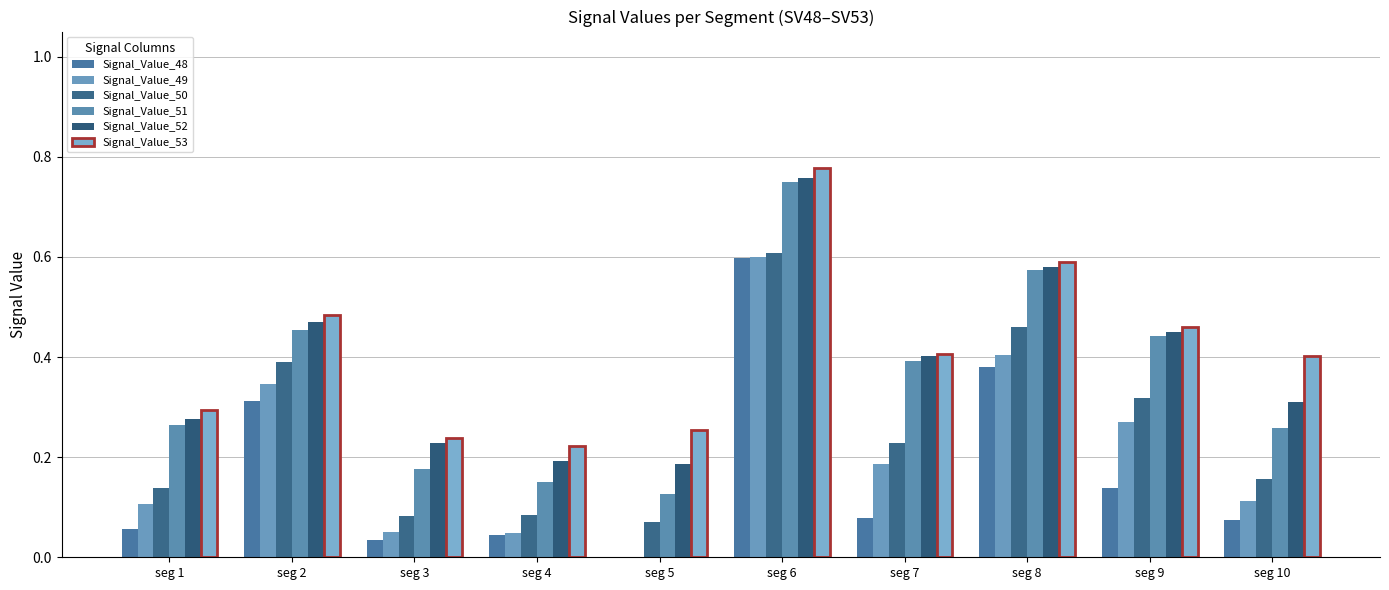

Reading left to right, transcribe all the data shown in this chart.

Signal_Value_48: seg 1=0.1	seg 2=0.3	seg 3=0.0	seg 4=0.0	seg 5=0.0	seg 6=0.6	seg 7=0.1	seg 8=0.4	seg 9=0.1	seg 10=0.1
Signal_Value_49: seg 1=0.1	seg 2=0.3	seg 3=0.1	seg 4=0.0	seg 5=0.0	seg 6=0.6	seg 7=0.2	seg 8=0.4	seg 9=0.3	seg 10=0.1
Signal_Value_50: seg 1=0.1	seg 2=0.4	seg 3=0.1	seg 4=0.1	seg 5=0.1	seg 6=0.6	seg 7=0.2	seg 8=0.5	seg 9=0.3	seg 10=0.2
Signal_Value_51: seg 1=0.3	seg 2=0.5	seg 3=0.2	seg 4=0.2	seg 5=0.1	seg 6=0.7	seg 7=0.4	seg 8=0.6	seg 9=0.4	seg 10=0.3
Signal_Value_52: seg 1=0.3	seg 2=0.5	seg 3=0.2	seg 4=0.2	seg 5=0.2	seg 6=0.8	seg 7=0.4	seg 8=0.6	seg 9=0.4	seg 10=0.3
Signal_Value_53: seg 1=0.3	seg 2=0.5	seg 3=0.2	seg 4=0.2	seg 5=0.3	seg 6=0.8	seg 7=0.4	seg 8=0.6	seg 9=0.5	seg 10=0.4